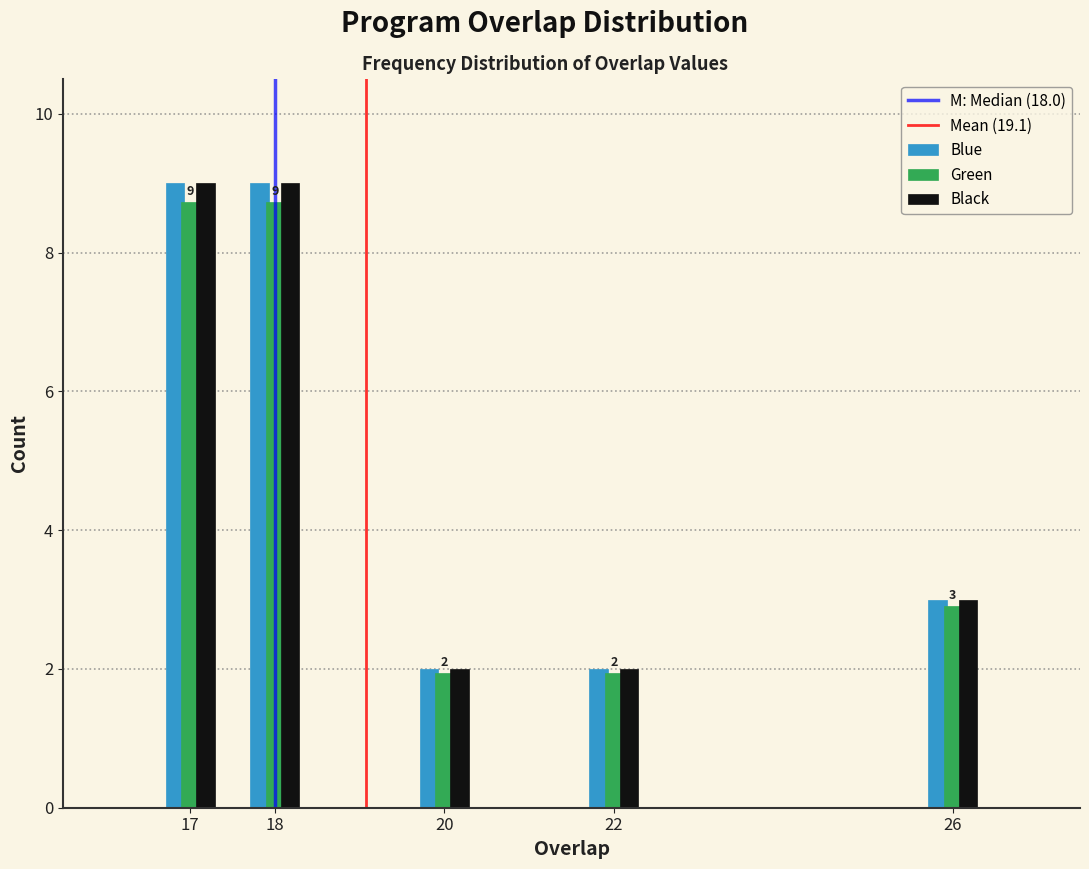

Reading left to right, extract all data points from this chart.

Blue: 9.0	9.0	2.0	2.0	3.0
Green: 8.7	8.7	1.9	1.9	2.9
Black: 9.0	9.0	2.0	2.0	3.0